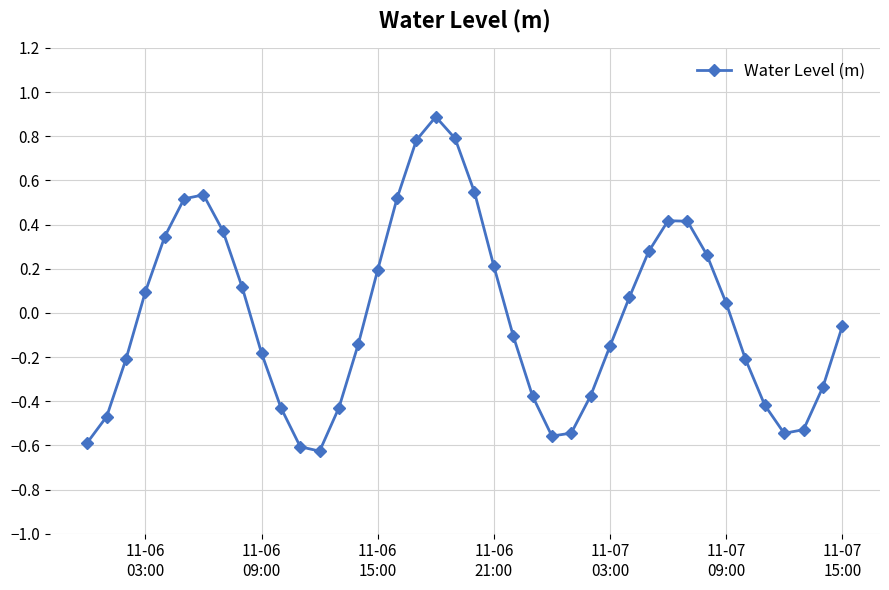

What is the greatest value displayed?

0.9